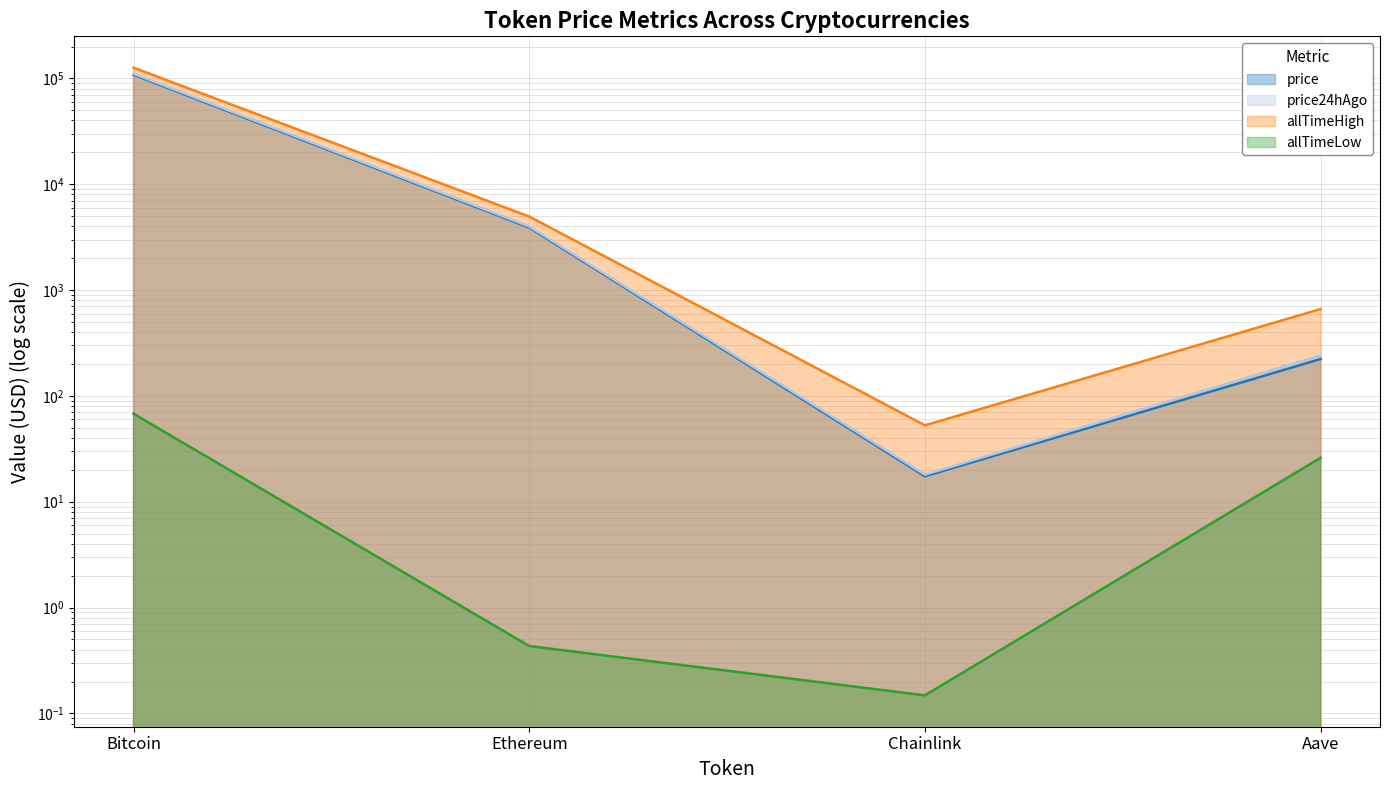

The value of allTimeHigh at Bitcoin is 126080.0. True or false?

True